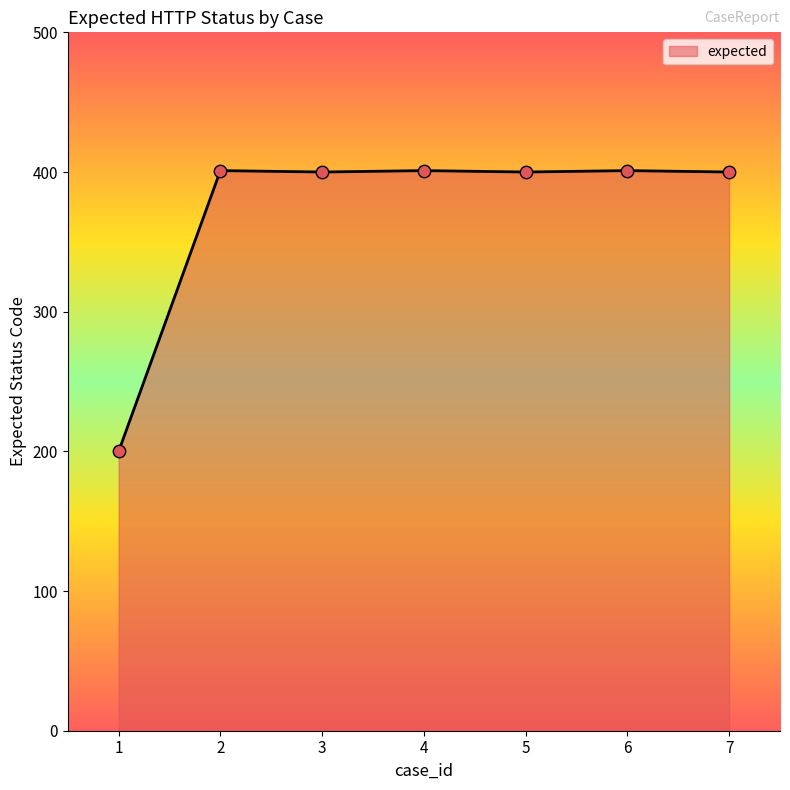

What is the ratio of the value at 2 to the value at 3?

1.0